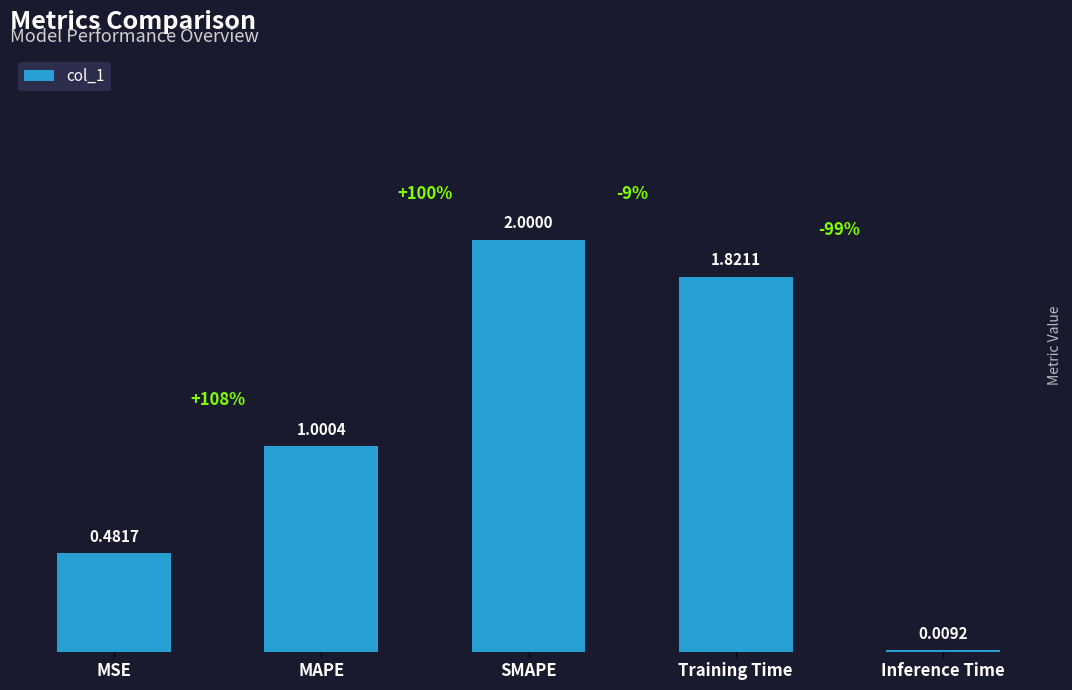

What is the sum of all values?

5.3